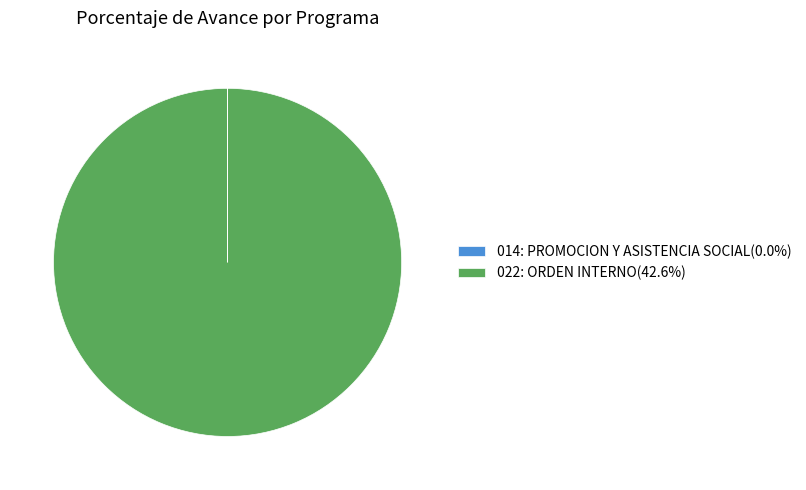

Is there a majority slice in this chart?

Yes